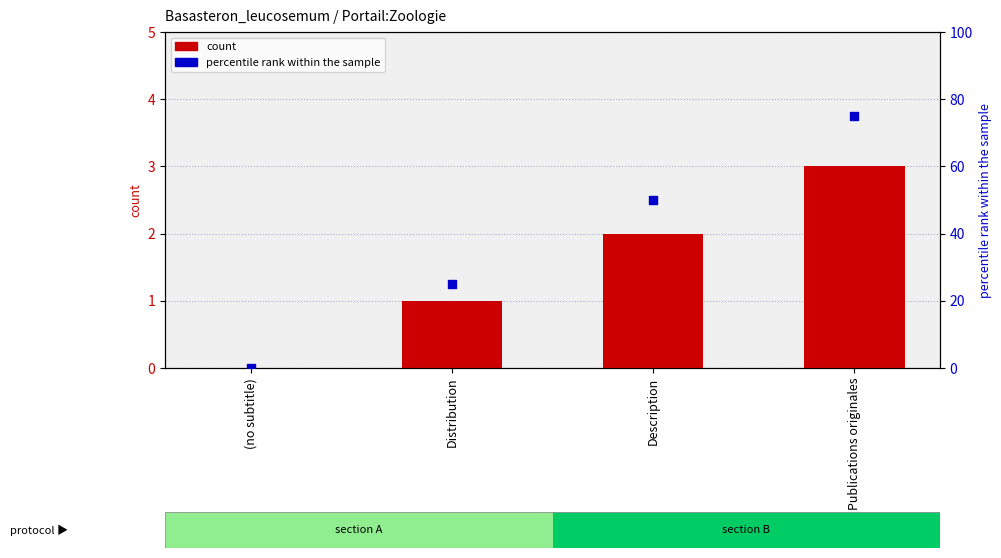

Which series has the largest total across all categories?

percentile rank within the sample